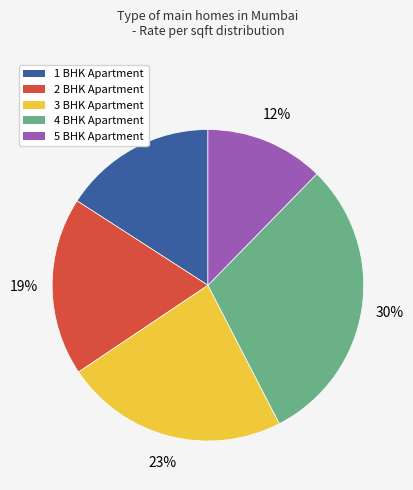

Combined, do 4 BHK Apartment and 3 BHK Apartment account for over 50%?

Yes